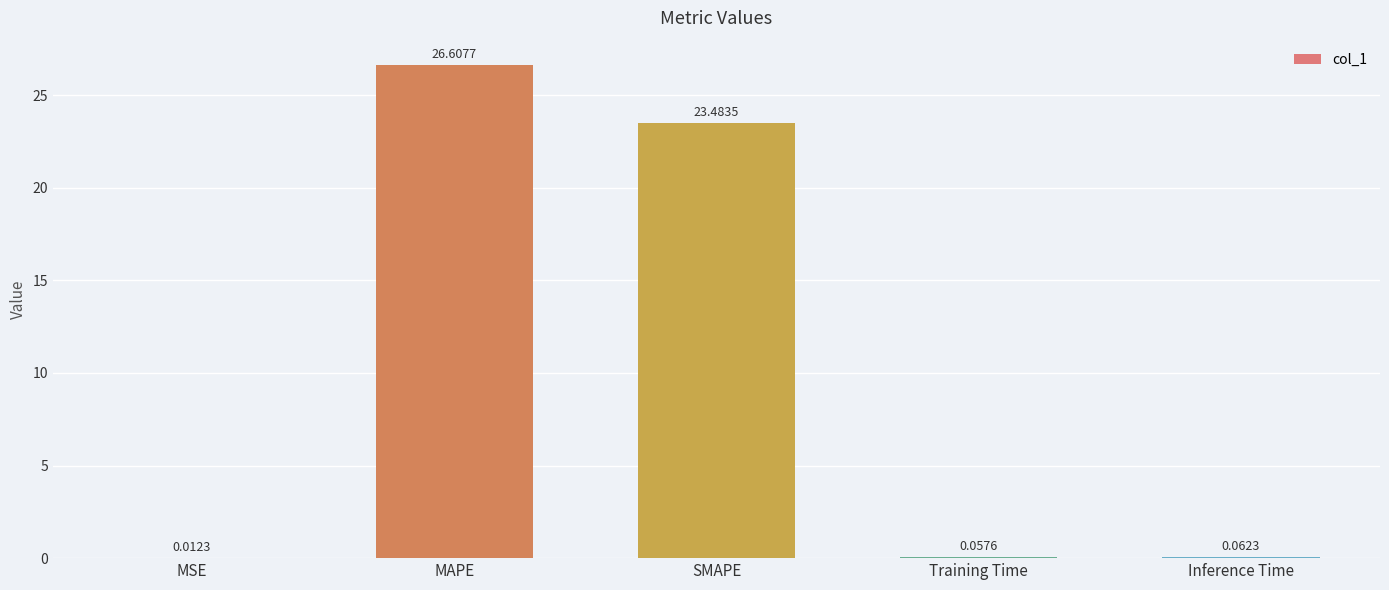

Which has a higher value, SMAPE or Training Time?

SMAPE